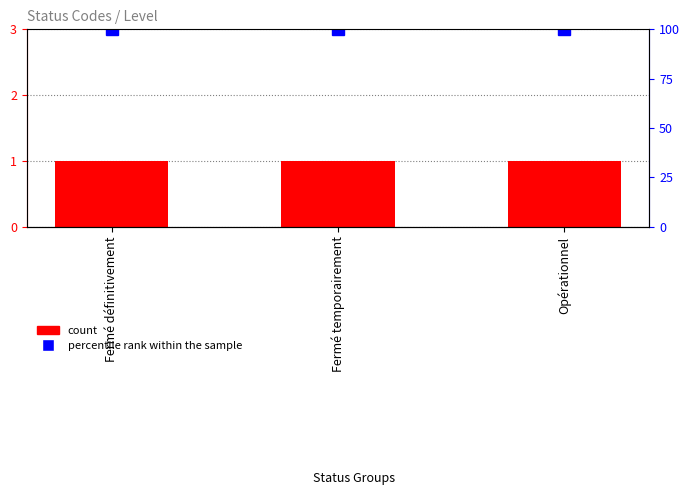

At which label is count closest to 1?

Fermé définitivement